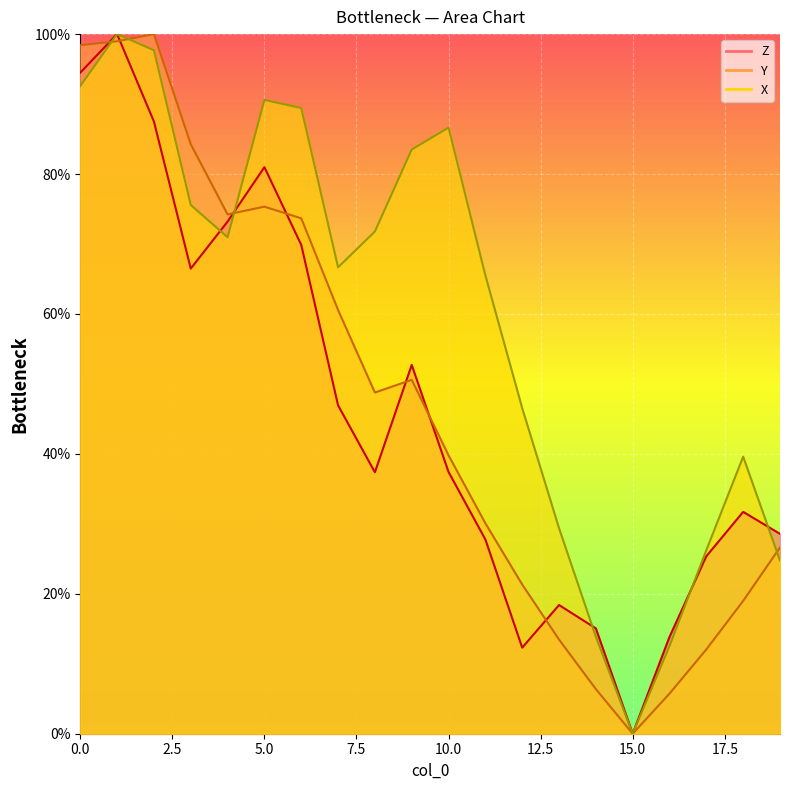

How many lines are shown in the chart?

3